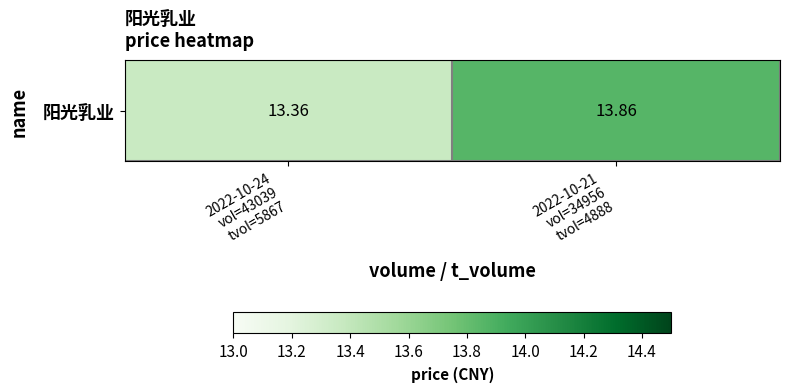

The chart shows a value of 13.4 at 2022-10-24
vol=43039
tvol=5867. True or false?

True